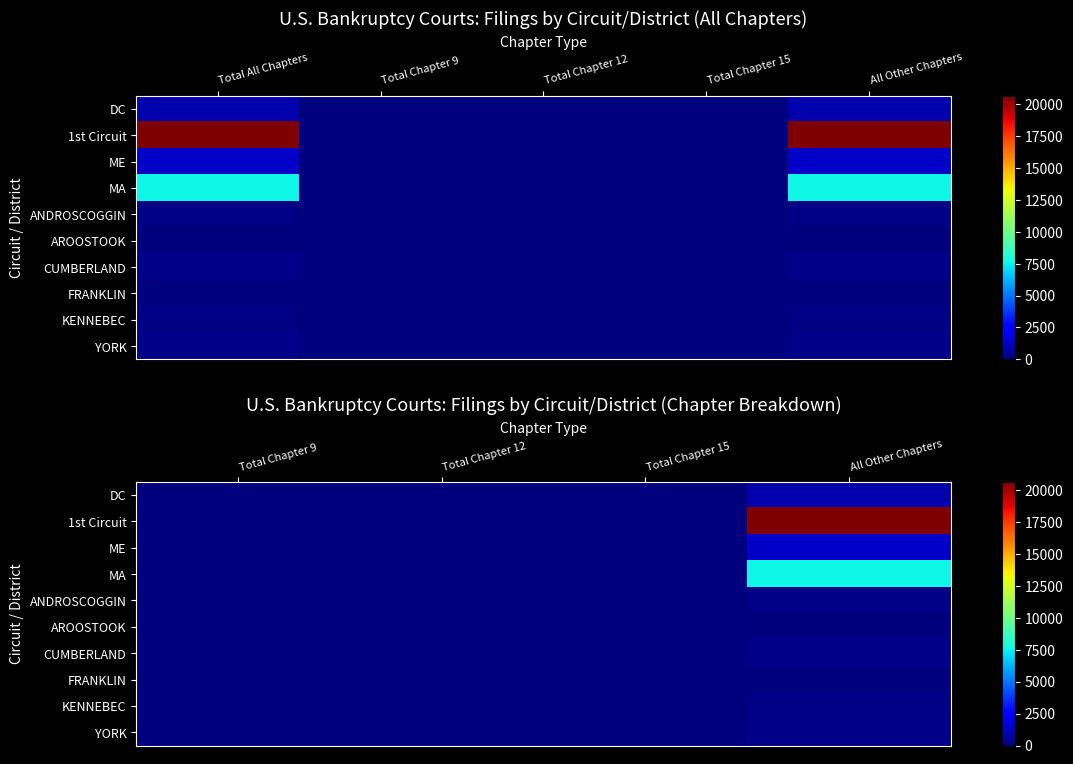

What is the highest value of the ANDROSCOGGIN series?

138